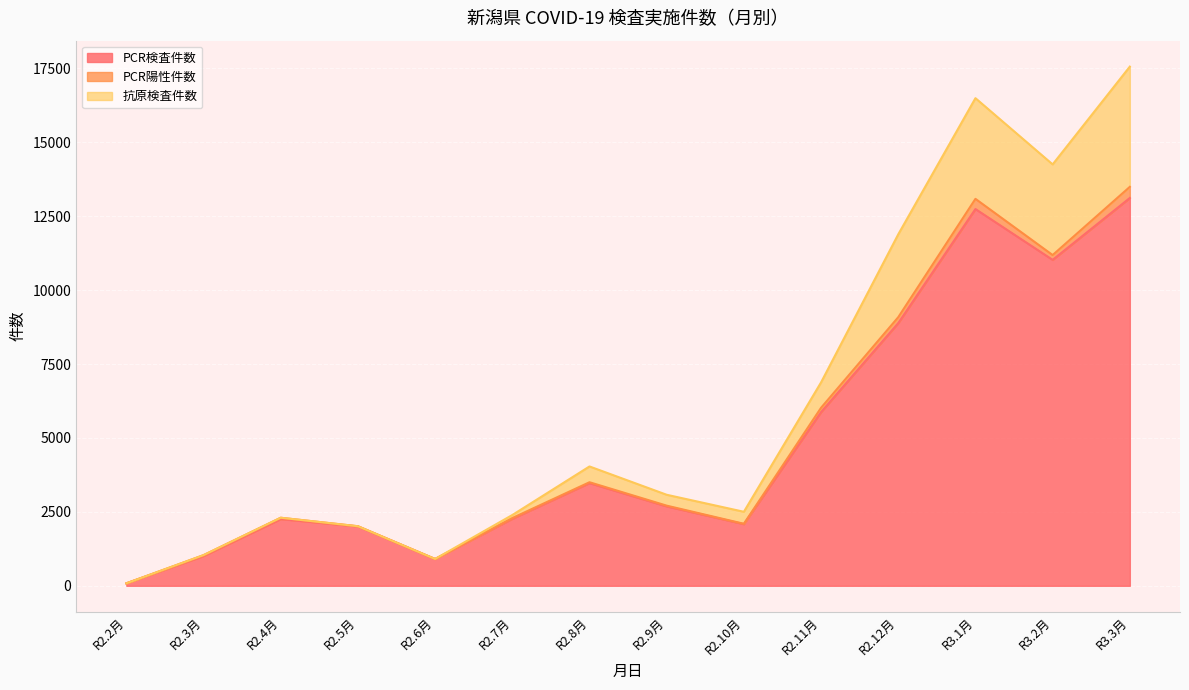

Which category has the lowest value in the PCR検査件数 series?

R2.2月